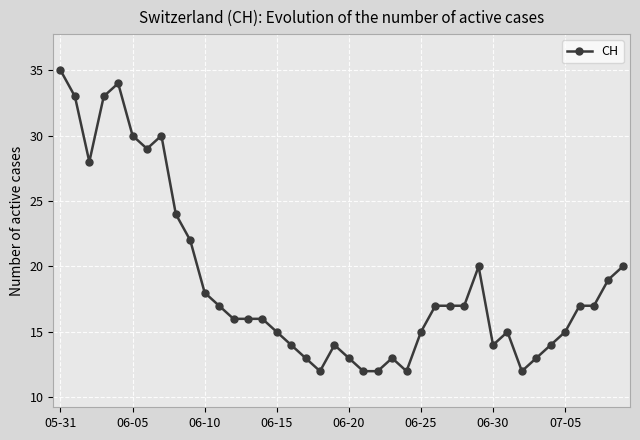

What is the greatest value displayed?

35